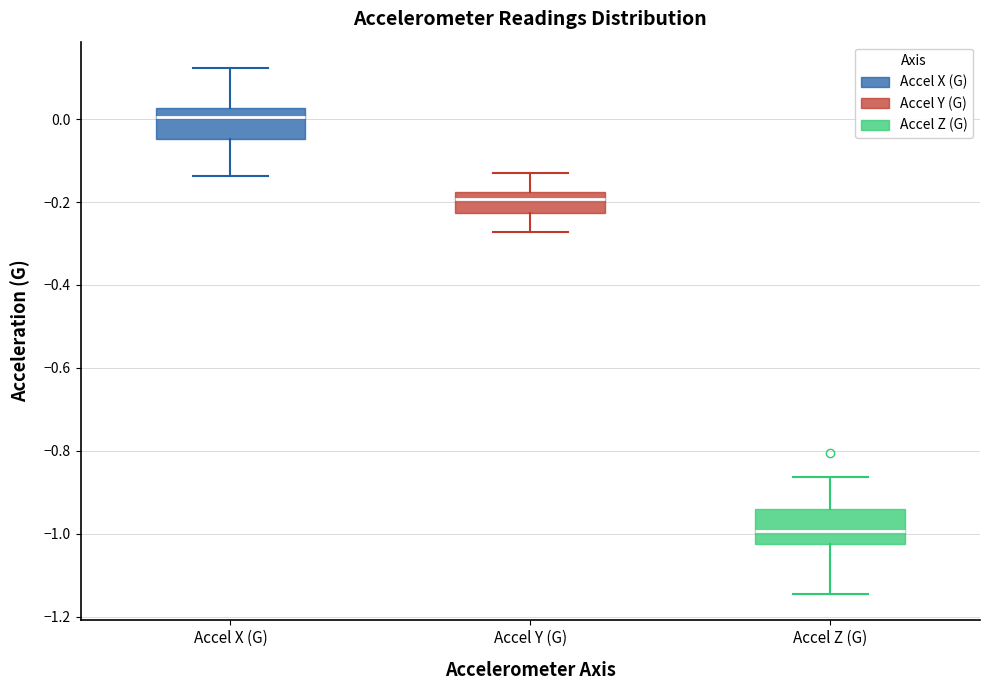

Where is the lower edge of the box for Accel X (G) on the y-axis? The values are not printed on the chart, so give them approximately, as read against the axis.

-0.04